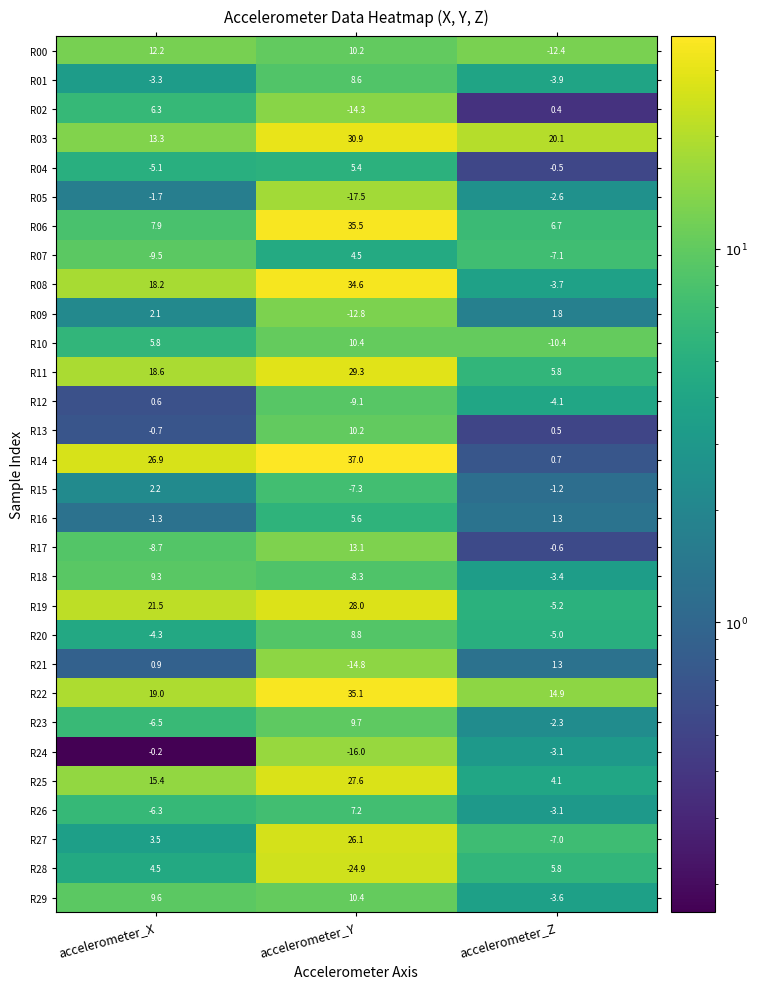

The R22 series shows 35.1 at accelerometer_Y. True or false?

True